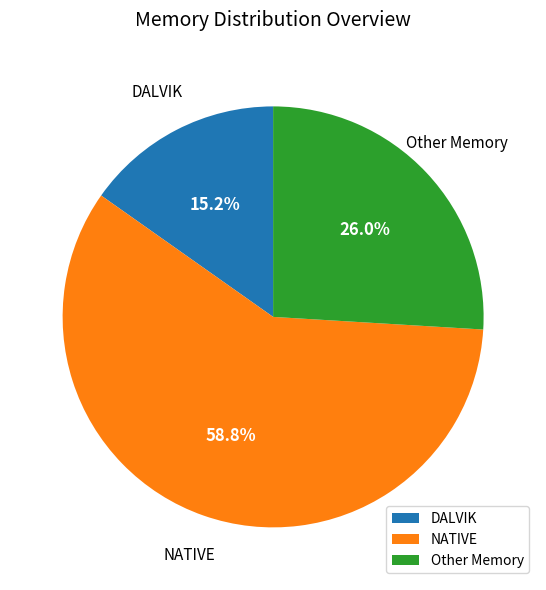

Which category has the smallest portion of the pie?

DALVIK